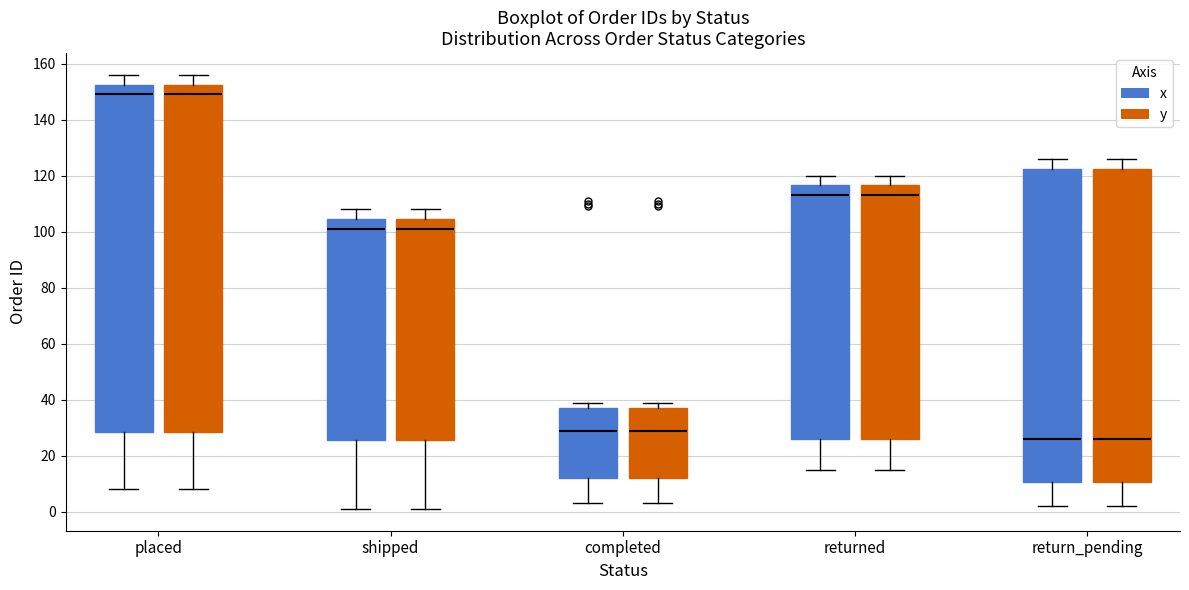

Reading left to right, read every box against the y-axis: the position of its median line, the range the box covers, and the ends of its whiskers. The values are not printed on the chart, so give them approximately, as read against the axis.

placed (x): median 150, box 28 to 152, whiskers 8 to 156
placed (y): median 150, box 28 to 152, whiskers 8 to 156
shipped (x): median 102, box 26 to 104, whiskers 2 to 108
shipped (y): median 102, box 26 to 104, whiskers 2 to 108
completed (x): median 30, box 12 to 38, whiskers 4 to 40
completed (y): median 30, box 12 to 38, whiskers 4 to 40
returned (x): median 114, box 26 to 116, whiskers 16 to 120
returned (y): median 114, box 26 to 116, whiskers 16 to 120
return_pending (x): median 26, box 10 to 122, whiskers 2 to 126
return_pending (y): median 26, box 10 to 122, whiskers 2 to 126